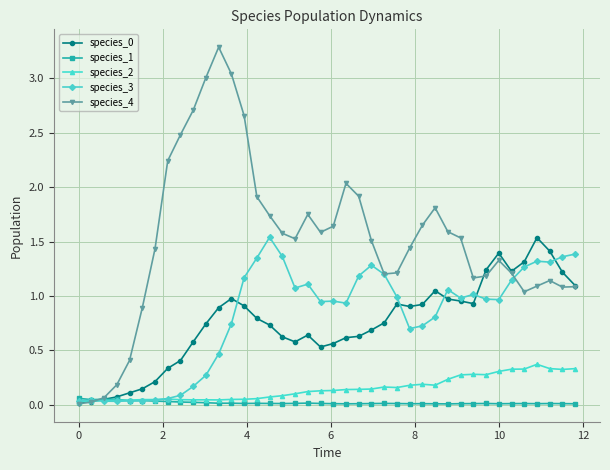

True or false: species_3 has more than 1 interior local peaks.

True